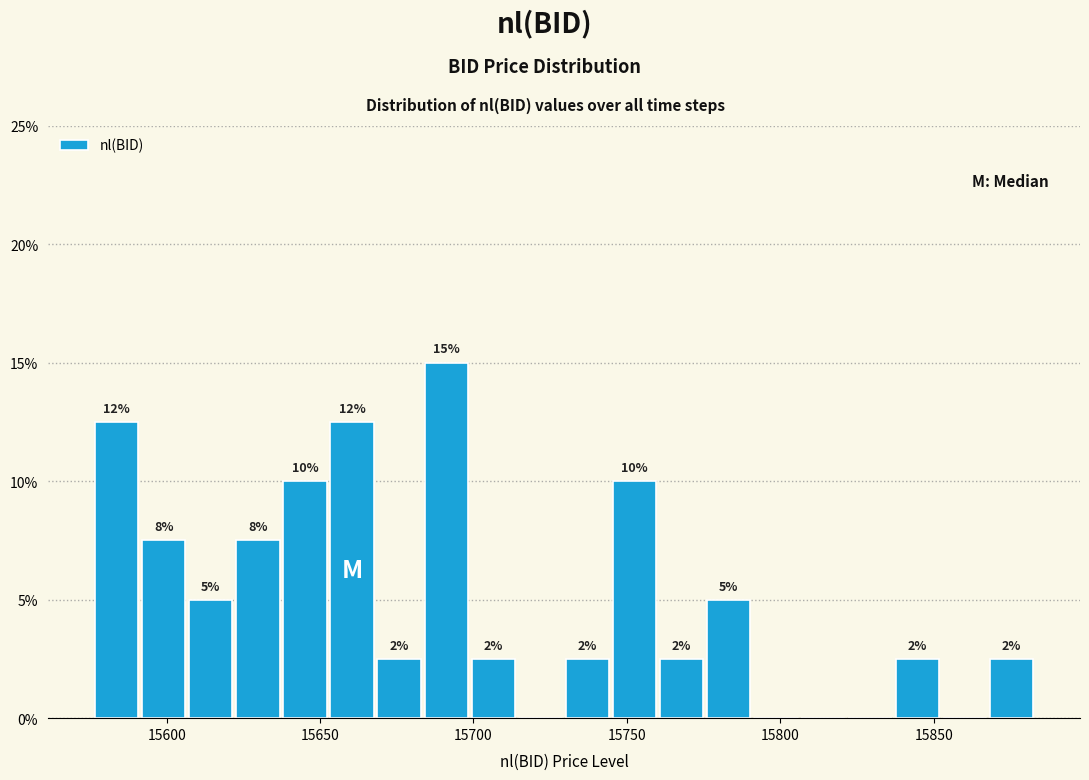

Around what value on the x-axis is the tallest bar? Give the approximate position of its centre, as read against the axis.

15690